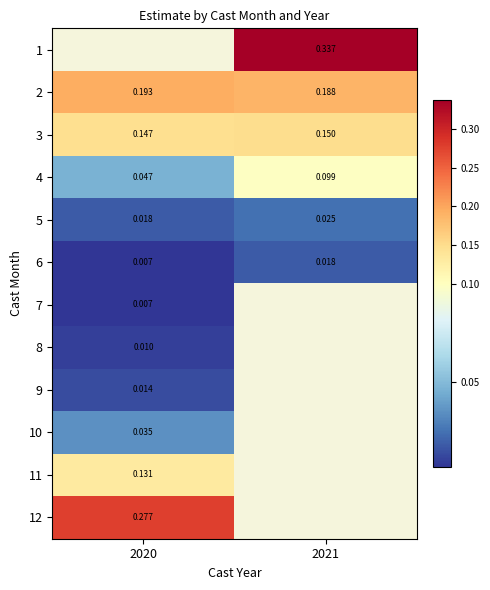

How many data points does each series have?

2